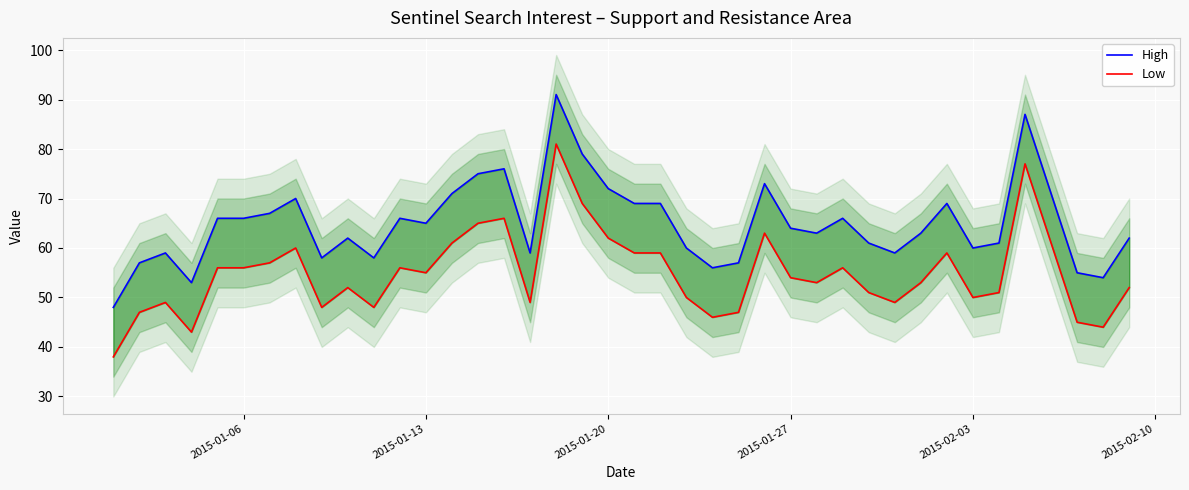

In Low, how many points are lower than both neighbors (excluding endpoints)?

10